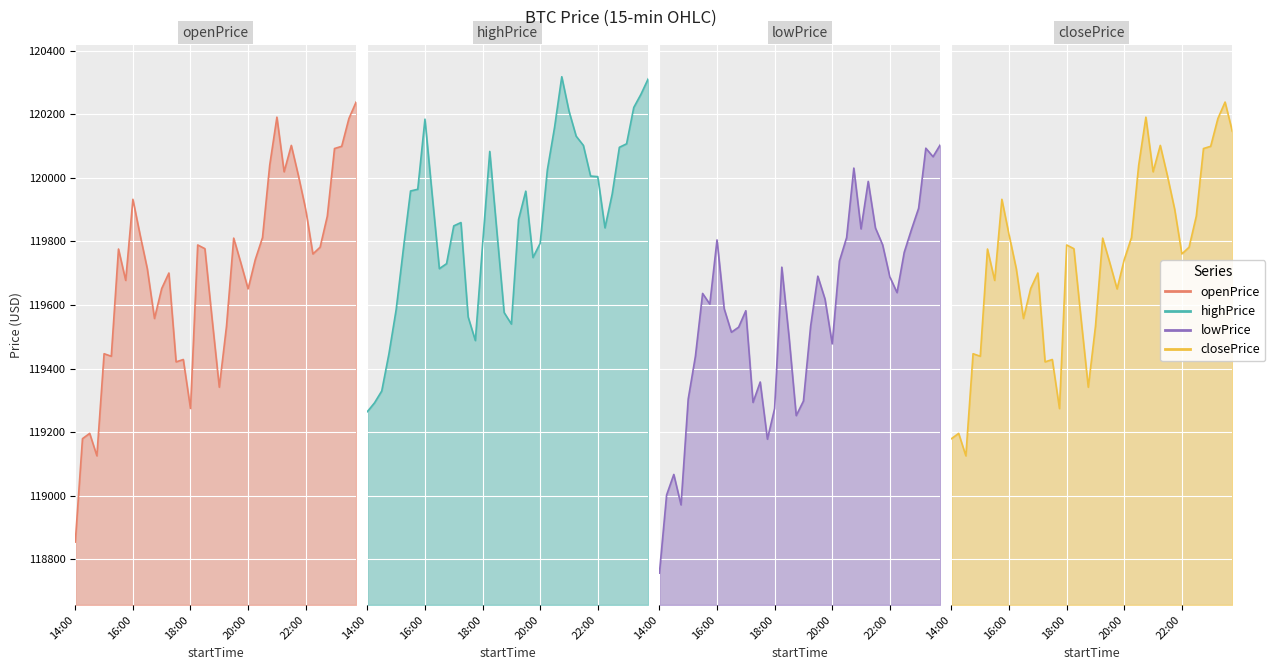

How many interior local valleys does the lowPrice series have?

10